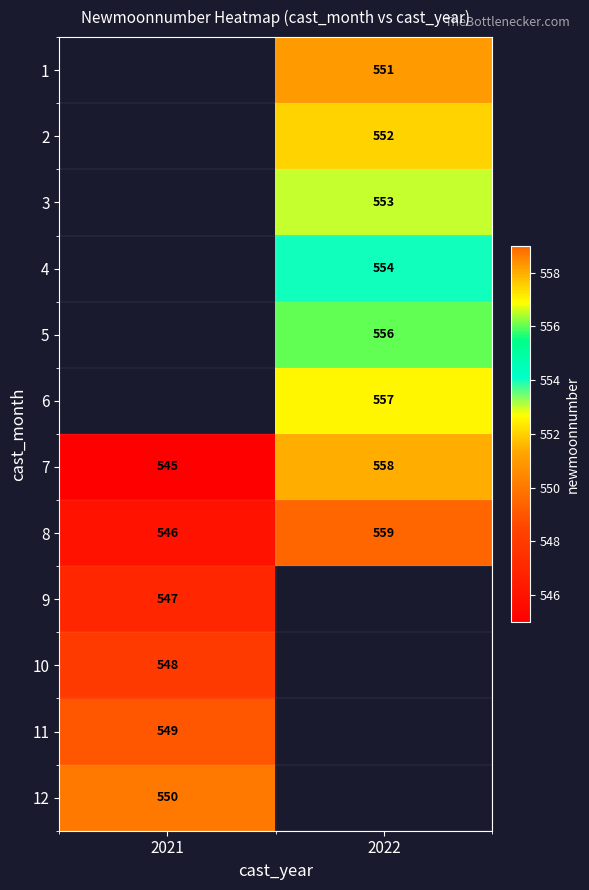

Is the value of 4 at 2022 greater than the value of 2 at 2022?

Yes